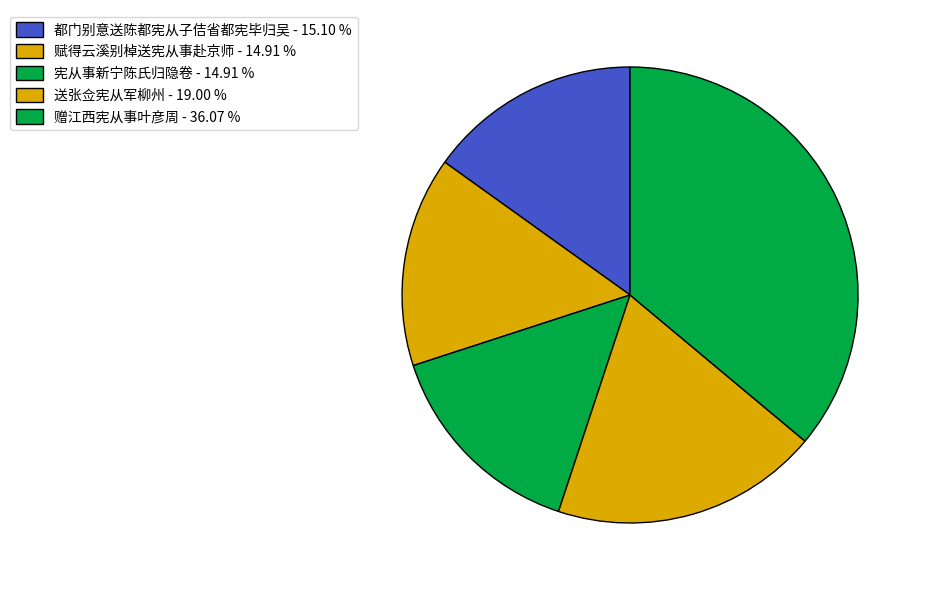

Rank the categories by value from lowest to highest.

赋得云溪别棹送宪从事赴京师, 宪从事新宁陈氏归隐卷, 都门别意送陈都宪从子佶省都宪毕归吴, 送张佥宪从军柳州, 赠江西宪从事叶彦周